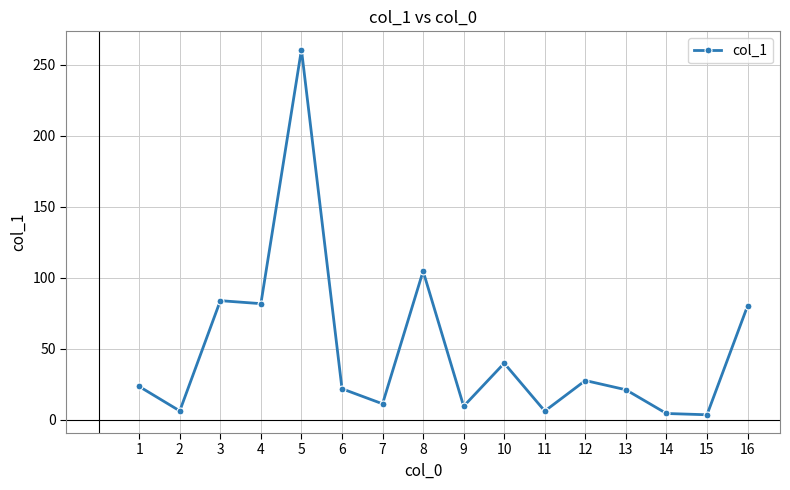

How many lines are shown in the chart?

1